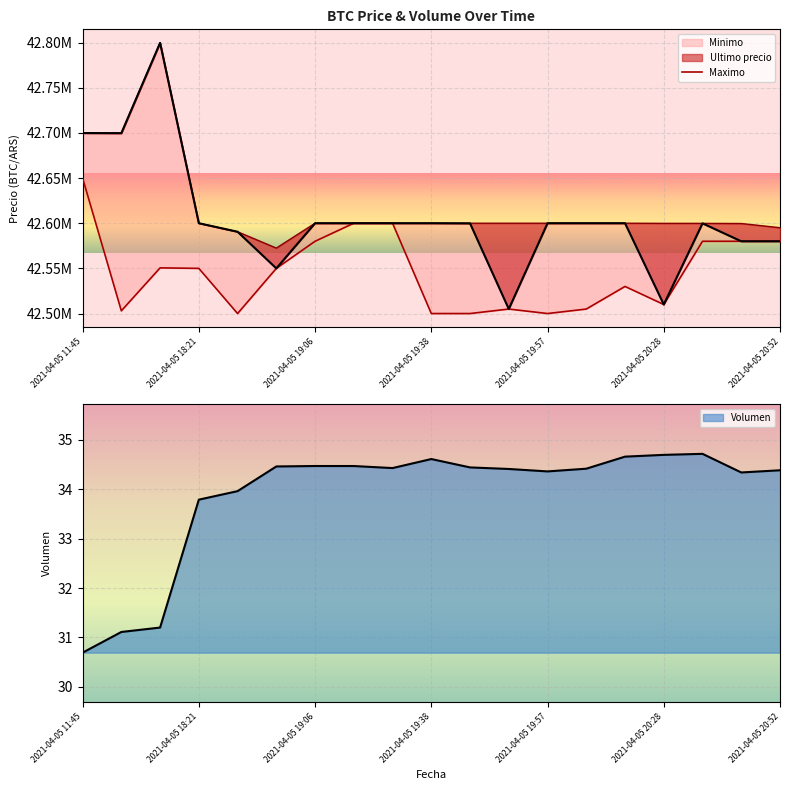

What is the average value?

42545987